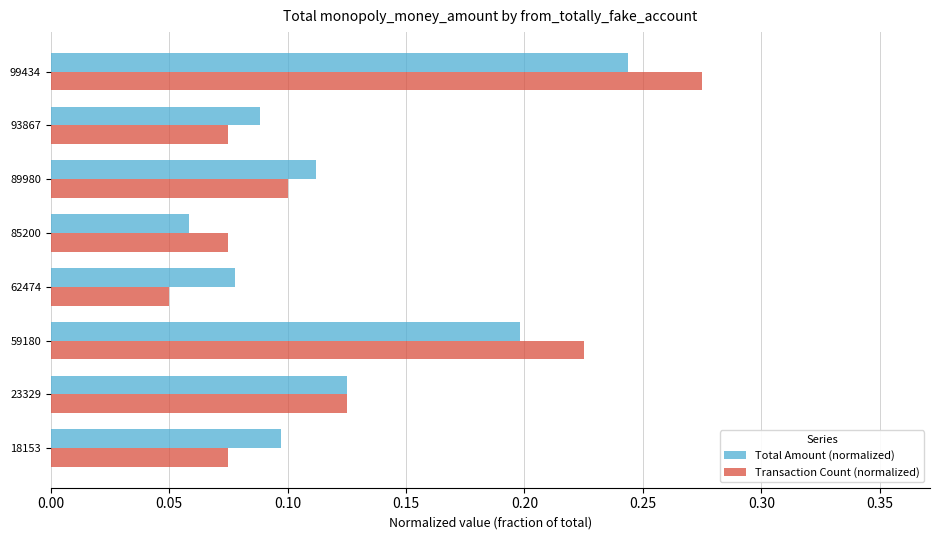

True or false: Transaction Count (normalized) has a value of 0.1 at 89980.

True